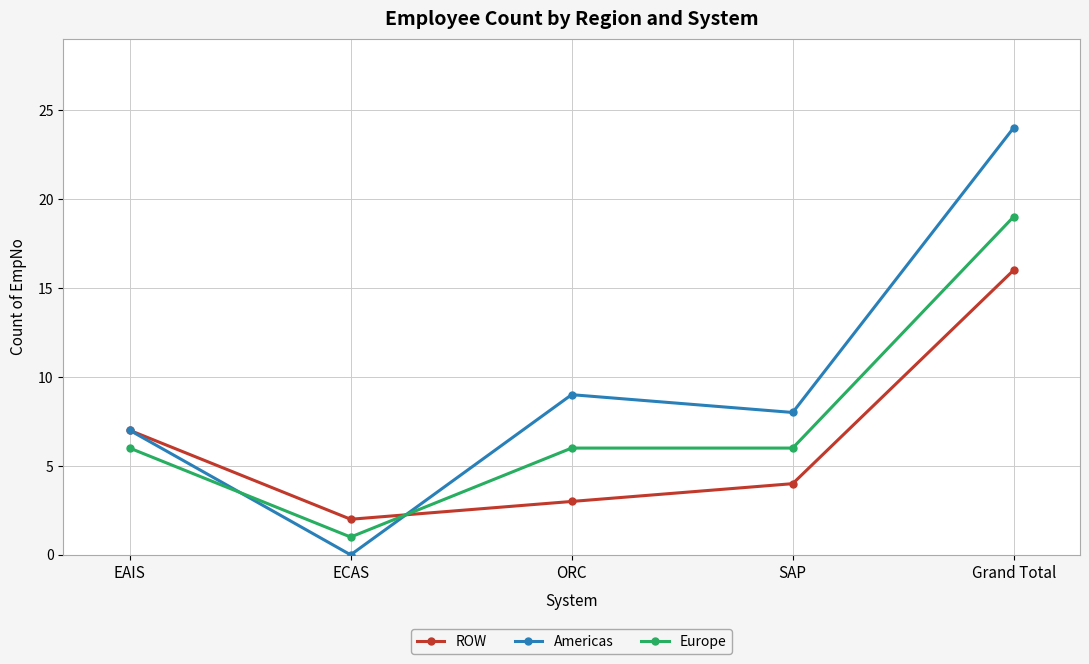

What is the highest value of the Americas series?

24